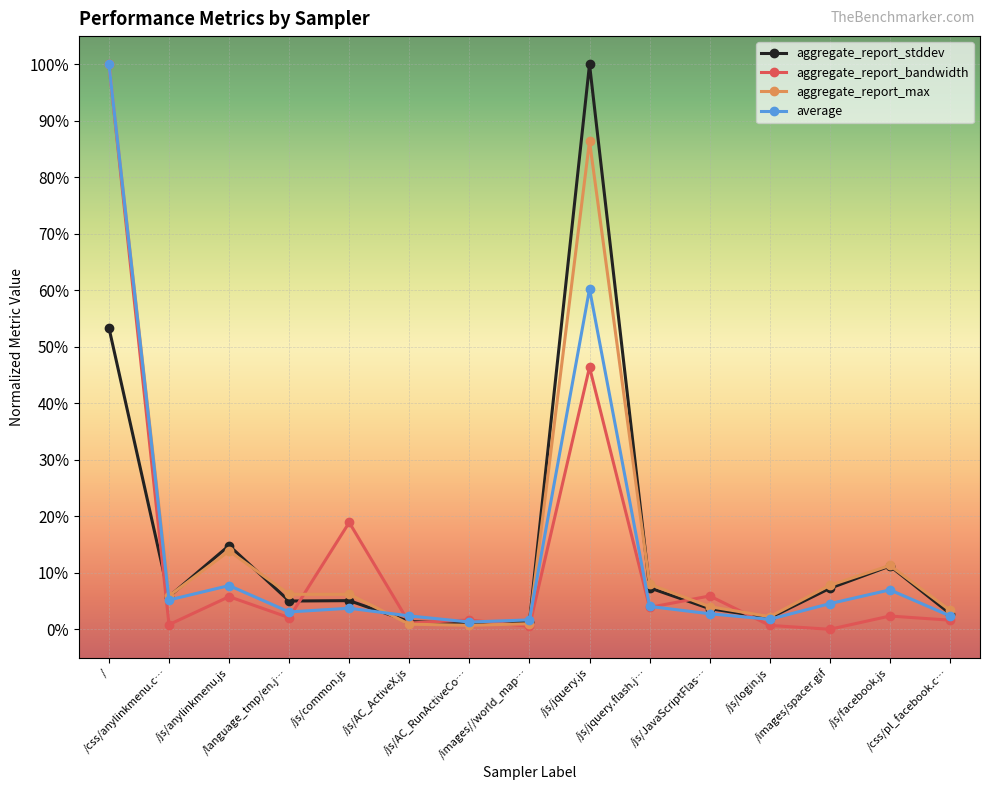

List the series in order of their peak value, lowest first.

aggregate_report_stddev, aggregate_report_bandwidth, aggregate_report_max, average